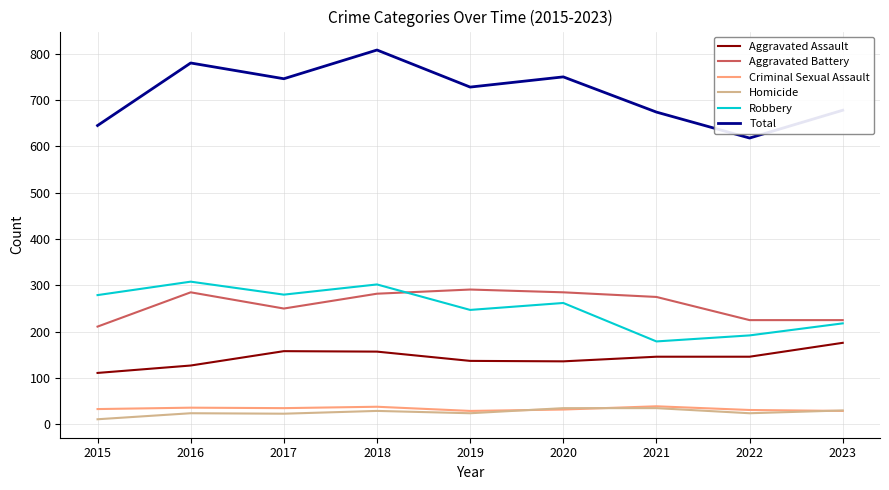

Between 2016 and 2021, which series saw the biggest shift?

Robbery